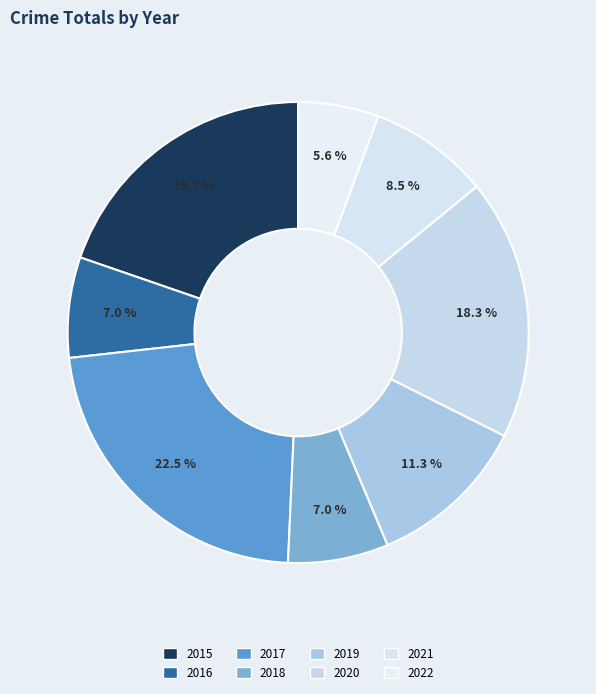

Is it true that 2015 is 13% of the pie?

False